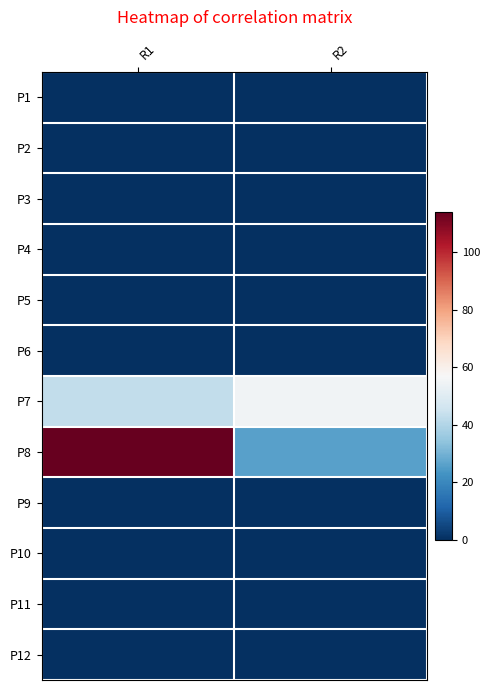

At which category is the sum across all series the highest?

R1